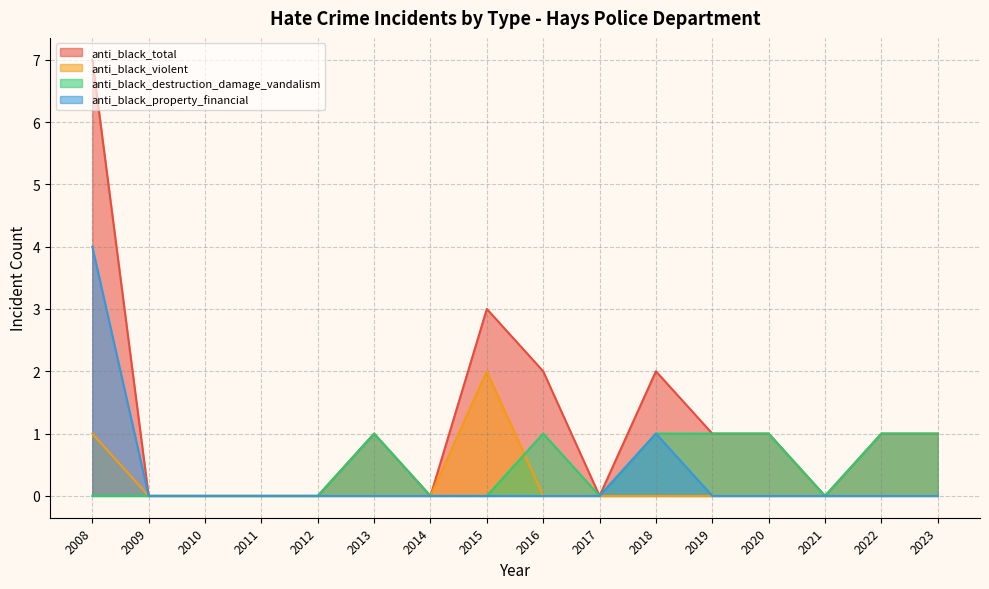

Count the anti_black_property_financial values in the range 0 to 1.

15